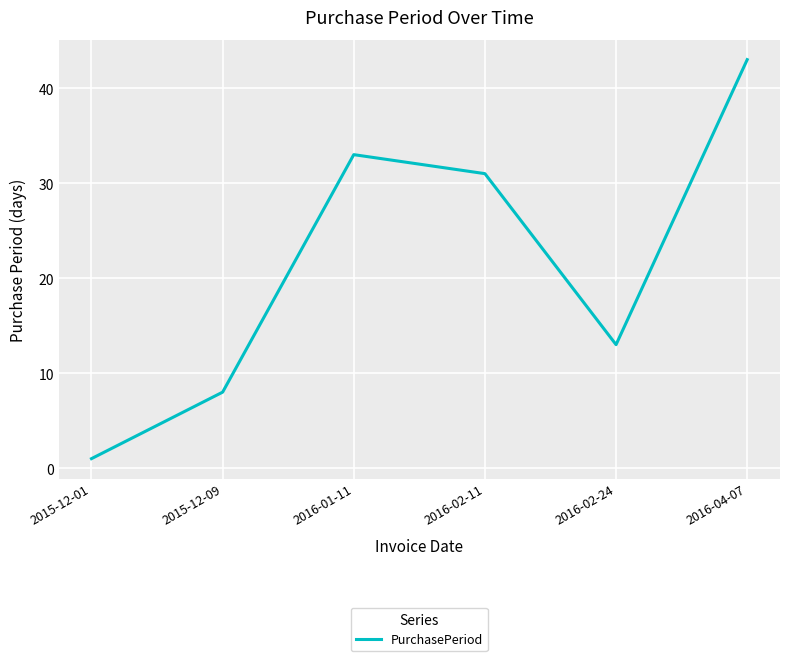

True or false: the data shows 8 at 2015-12-09.

True